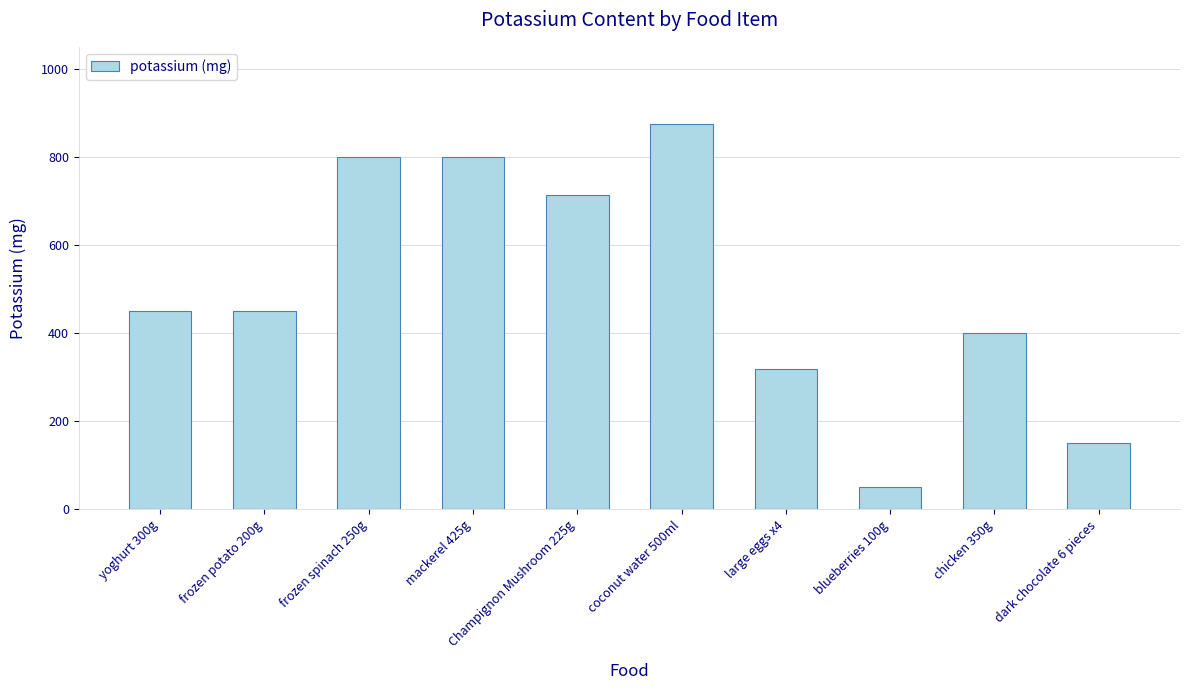

The chart shows a value of 320 at large eggs x4. True or false?

True